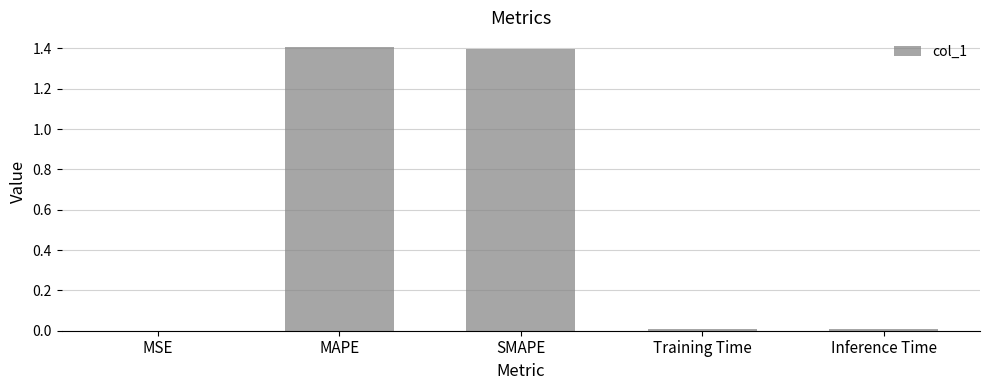

What is the sum of all values?

2.8